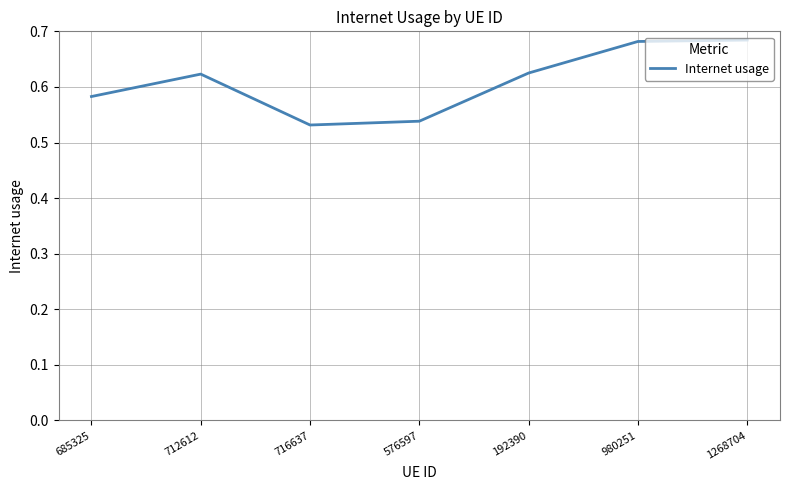

What is the sum of all values?

4.3